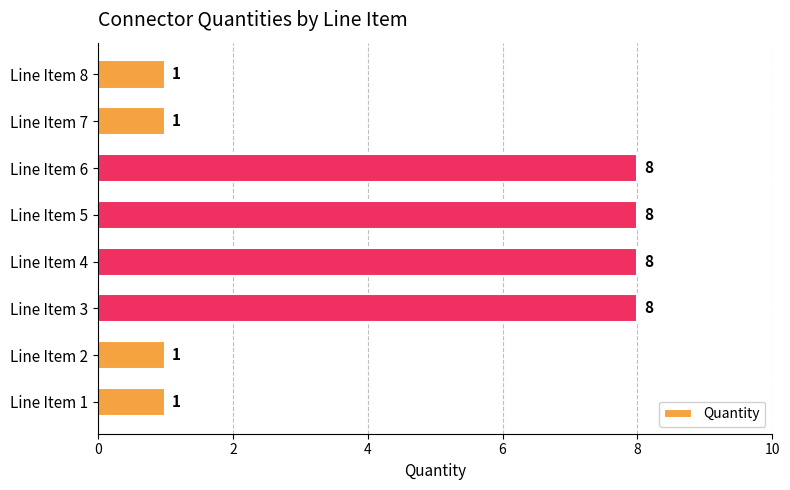

What is the difference between the maximum and minimum values?

7